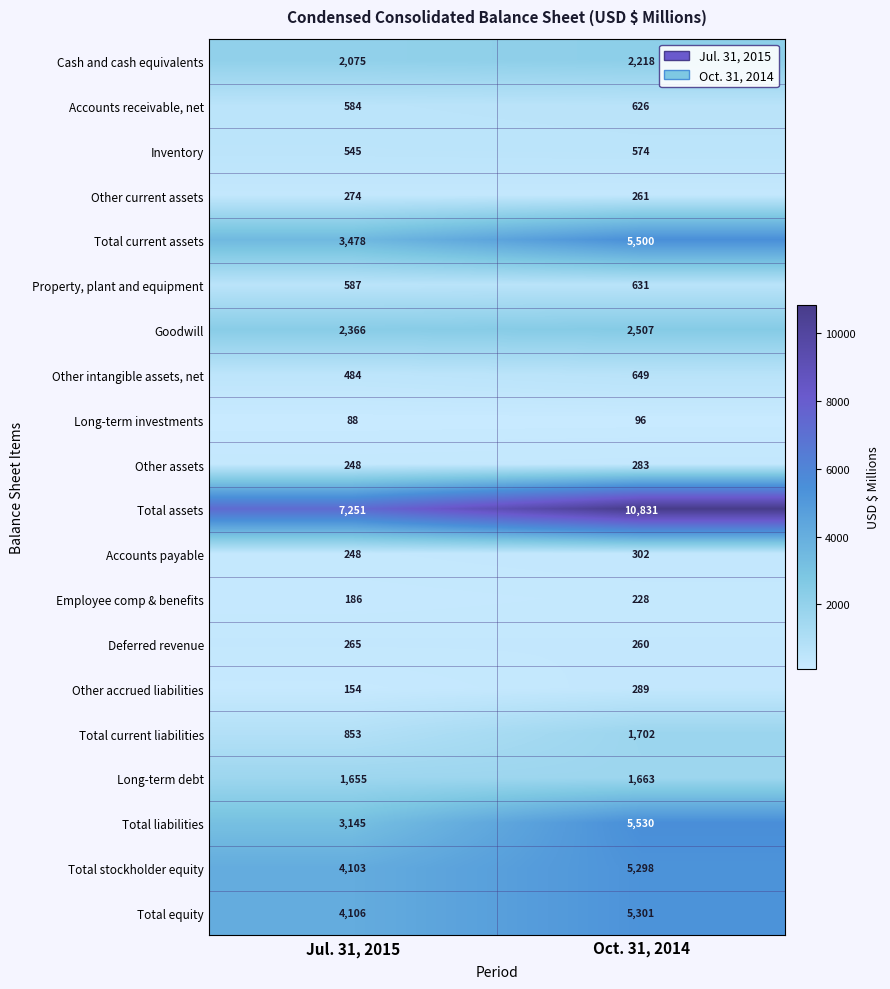

What is the sum of all Accounts payable values?

550